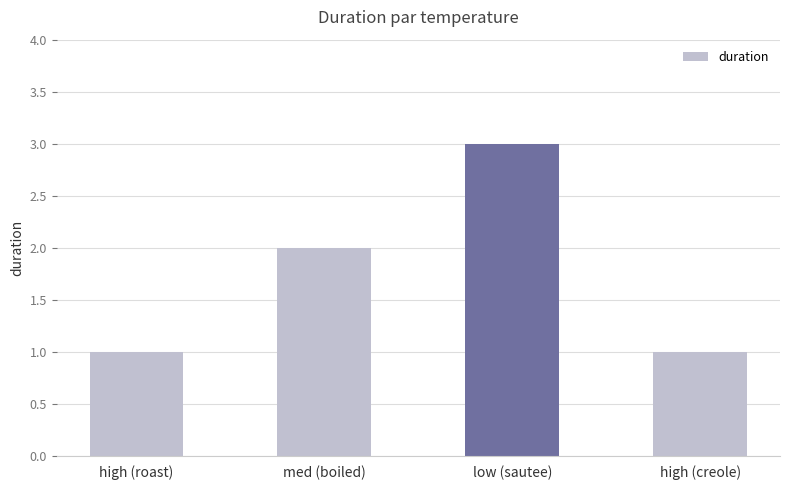

What is the difference between the values at high (creole) and med (boiled)?

1